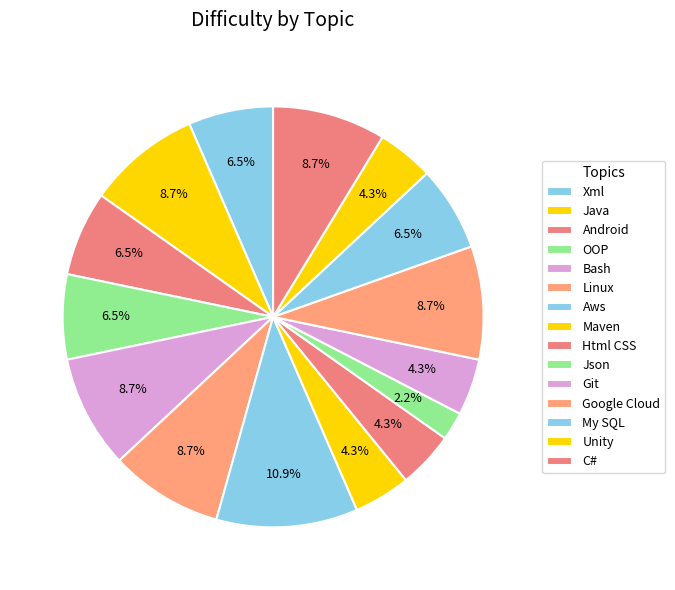

Do Android and Xml together represent more than half of the pie?

No